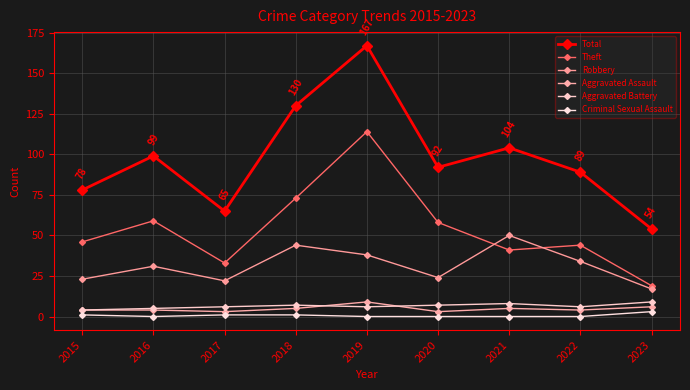

What is the average value of the Aggravated Battery series?

6